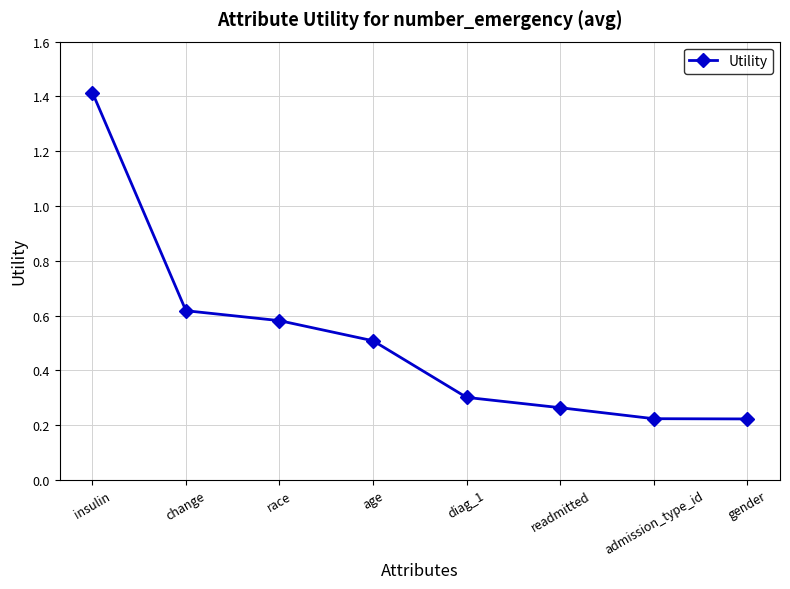

Count the values in the range 0 to 1.

7